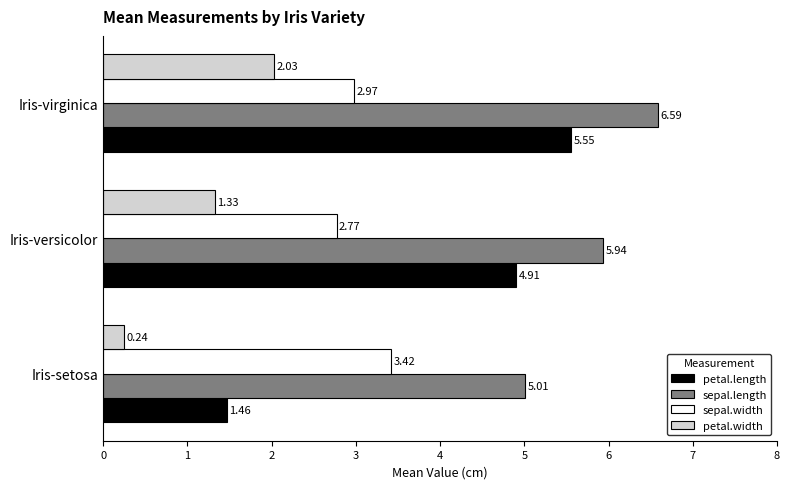

What is the average value of the sepal.width series?

3.1